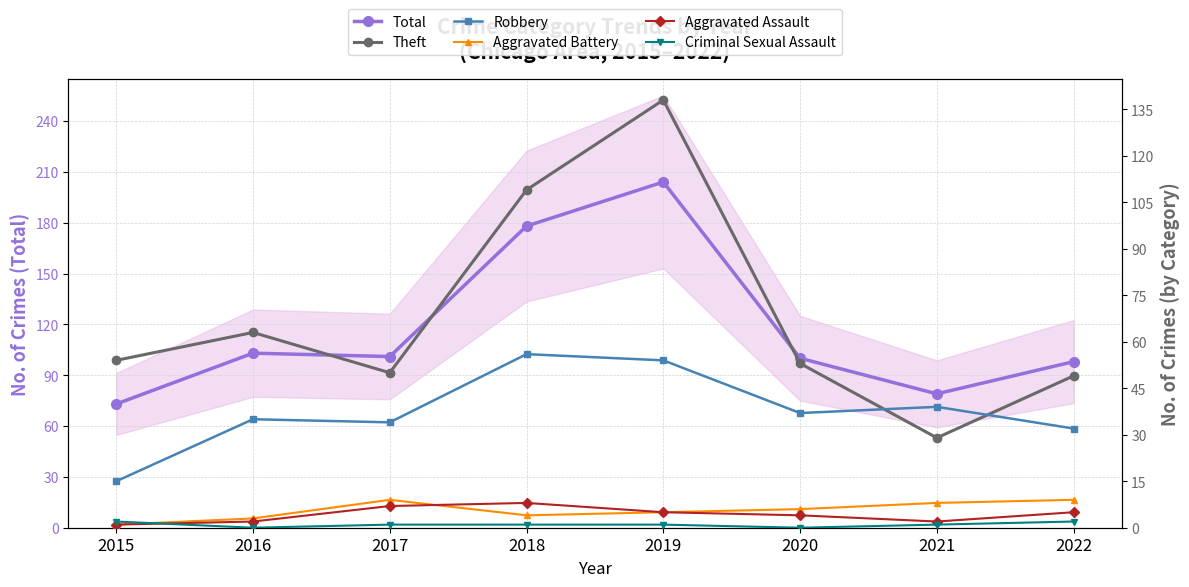

What are all the series names shown in the legend?

Total, Theft, Robbery, Aggravated Battery, Aggravated Assault, Criminal Sexual Assault